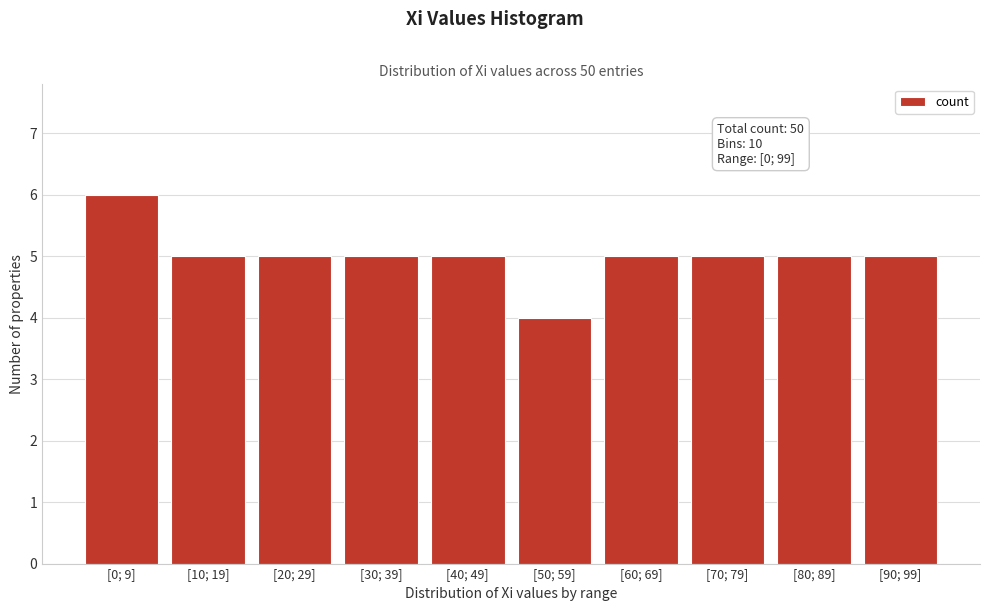

Reading left to right, what are all the values shown in this chart?

6	5	5	5	5	4	5	5	5	5